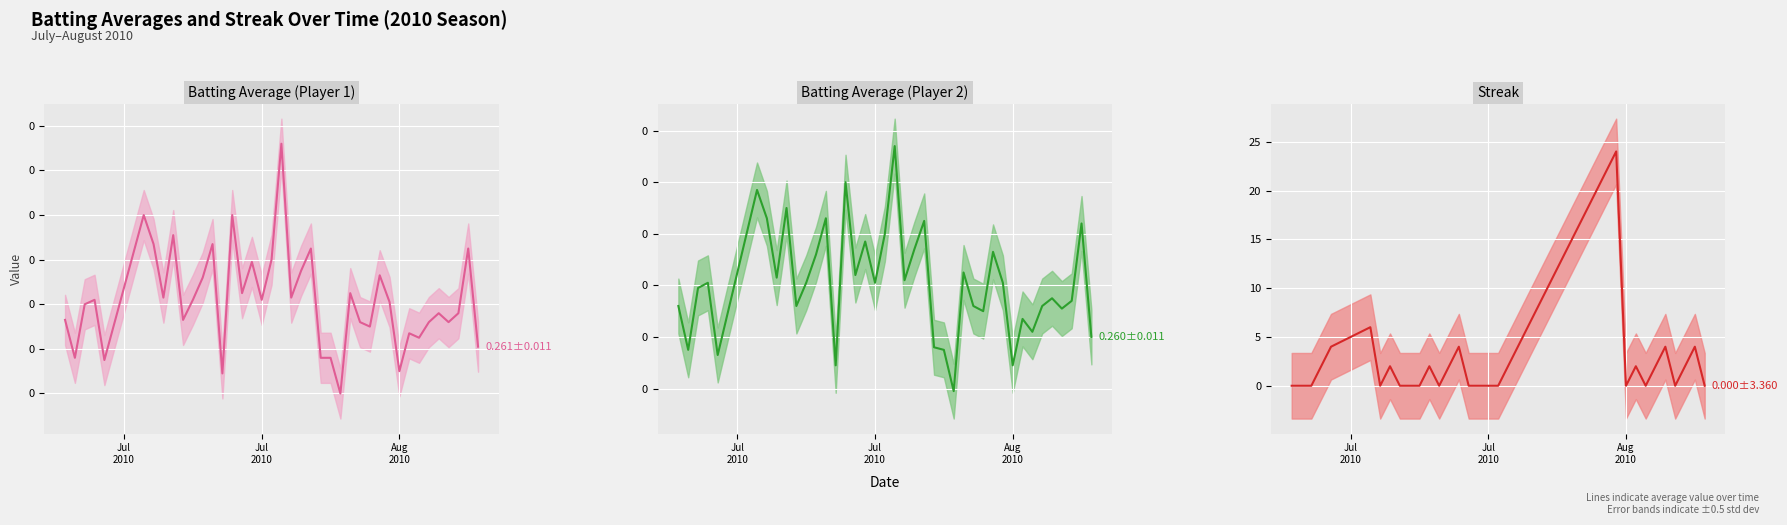

What is the average value of the Streak (mean) series?

4.8